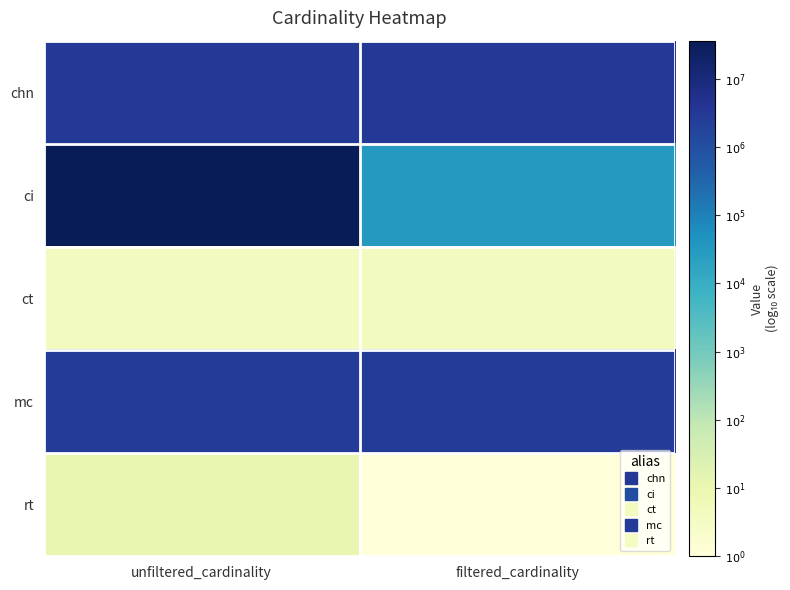

Which label corresponds to the largest value in the chart?

unfiltered_cardinality